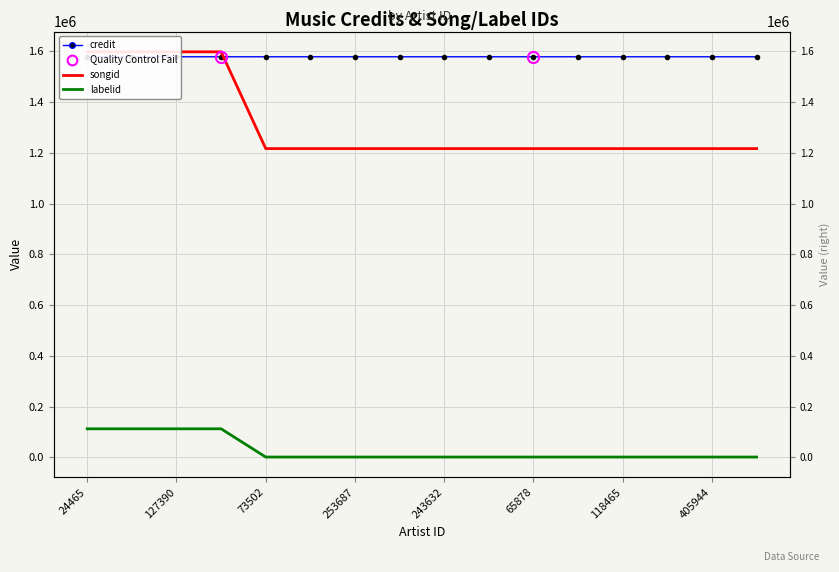

What is the total value across all series at 243632?

2796399